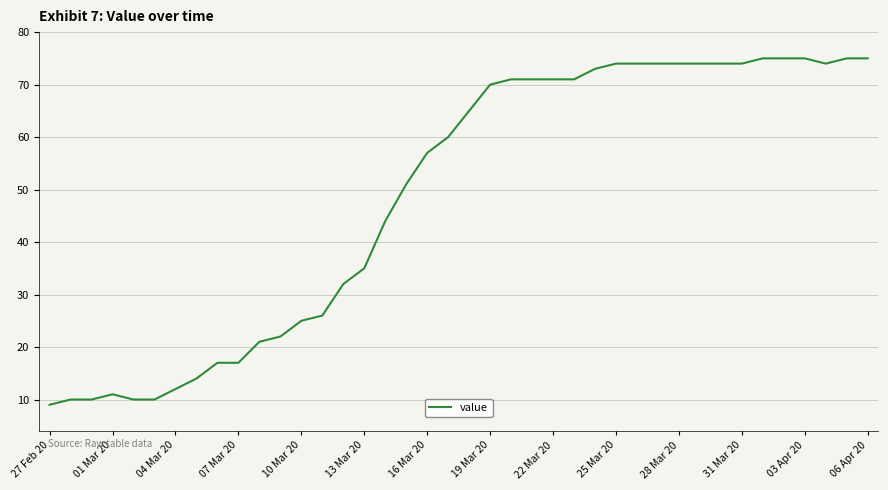

Reading left to right, list all the values displayed in this chart.

9	10	10	11	10	10	12	14	17	17	21	22	25	26	32	35	44	51	57	60	65	70	71	71	71	71	73	74	74	74	74	74	74	74	75	75	75	74	75	75